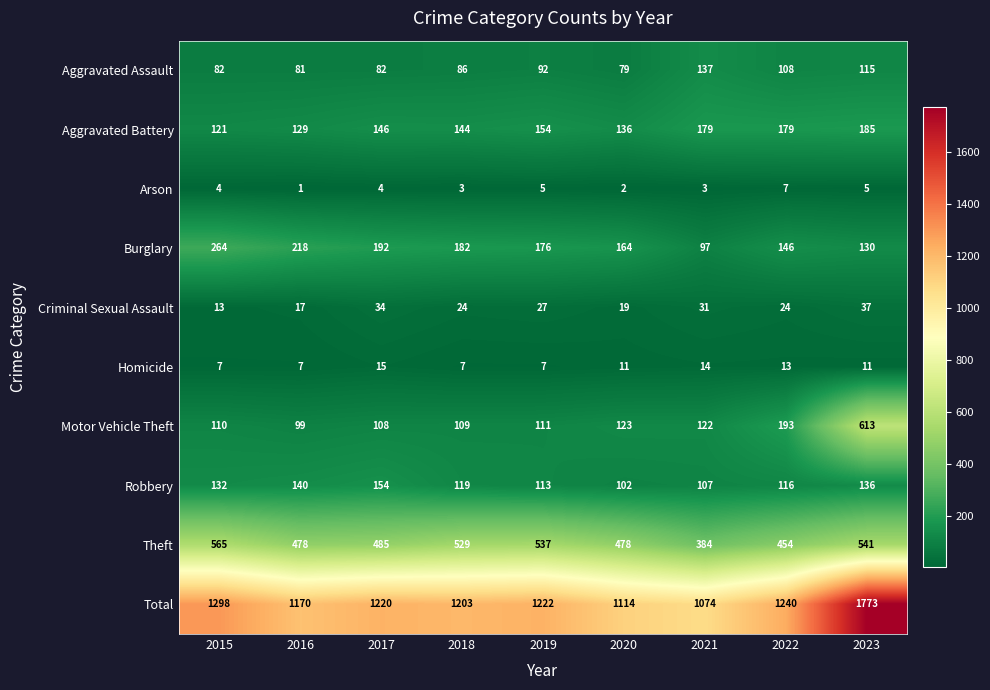

What value does the Homicide series have at 2018?

7